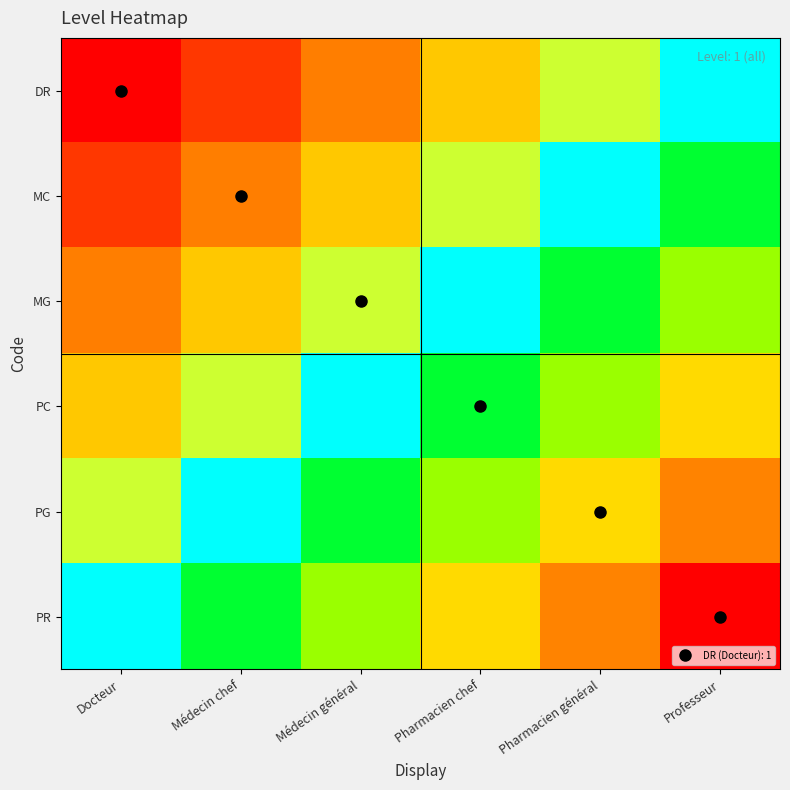

Which series has the largest total across all categories?

PR